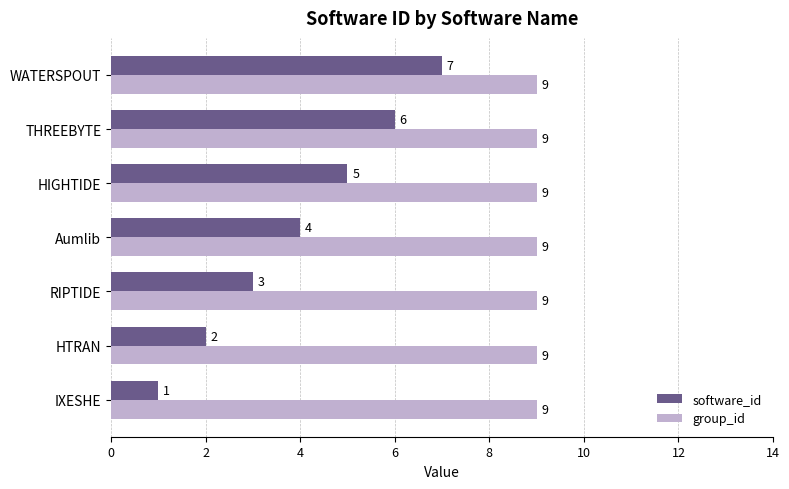

Is it true that group_id equals 2 at IXESHE?

False